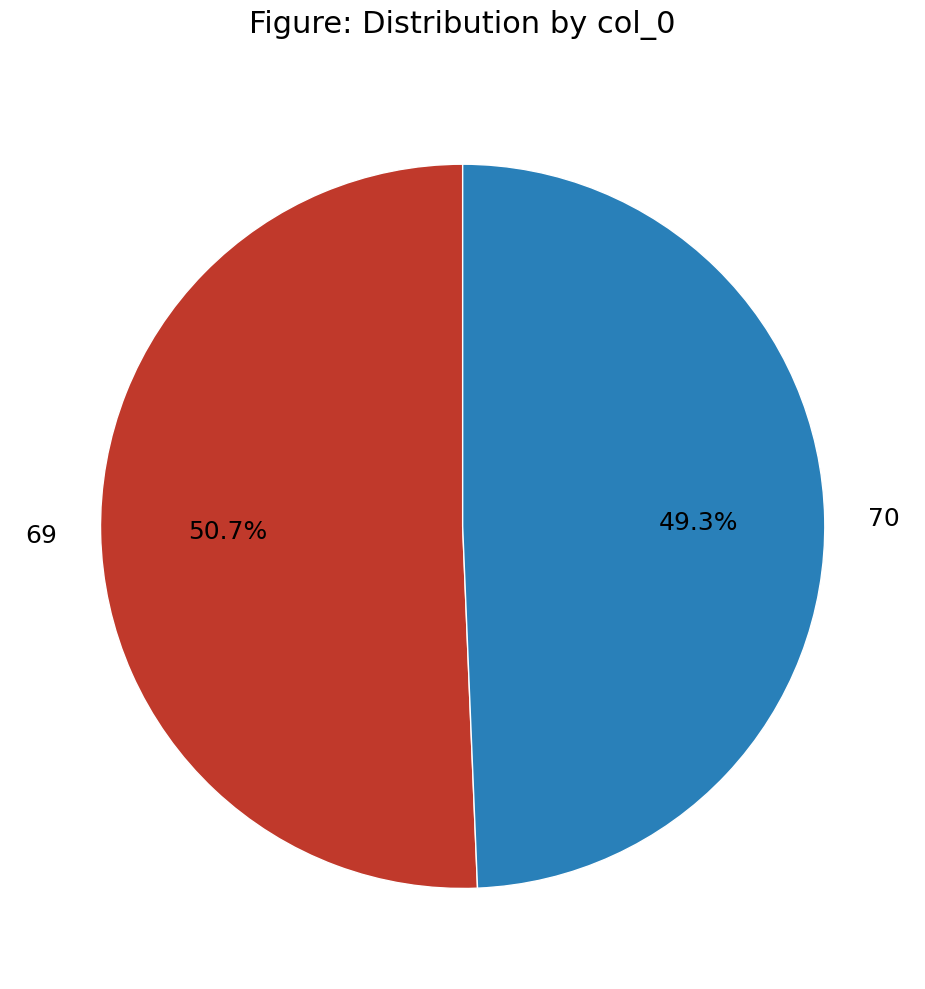

Between 69 and 70, which is larger?

69